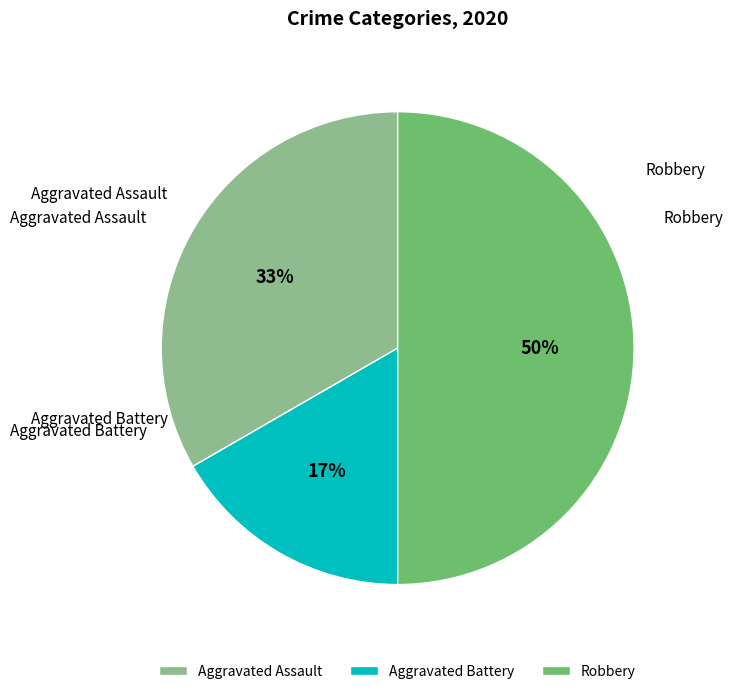

Is Aggravated Battery the majority of the pie?

No